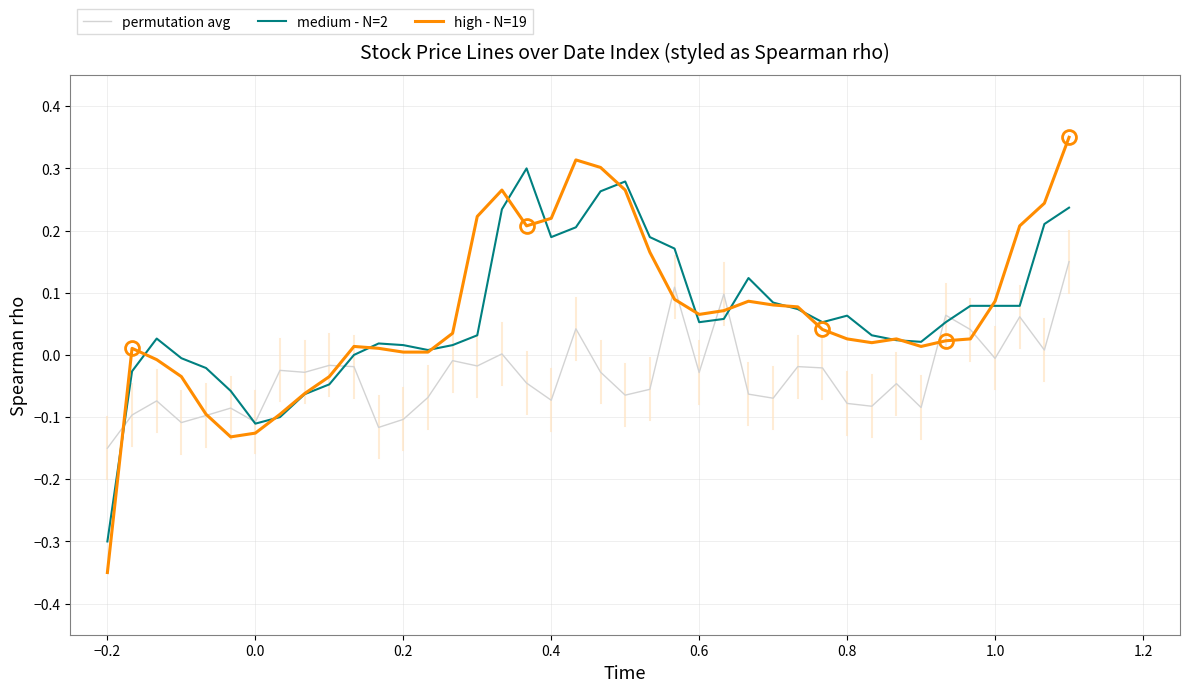

Which series has the largest range (max minus min)?

high - N=19